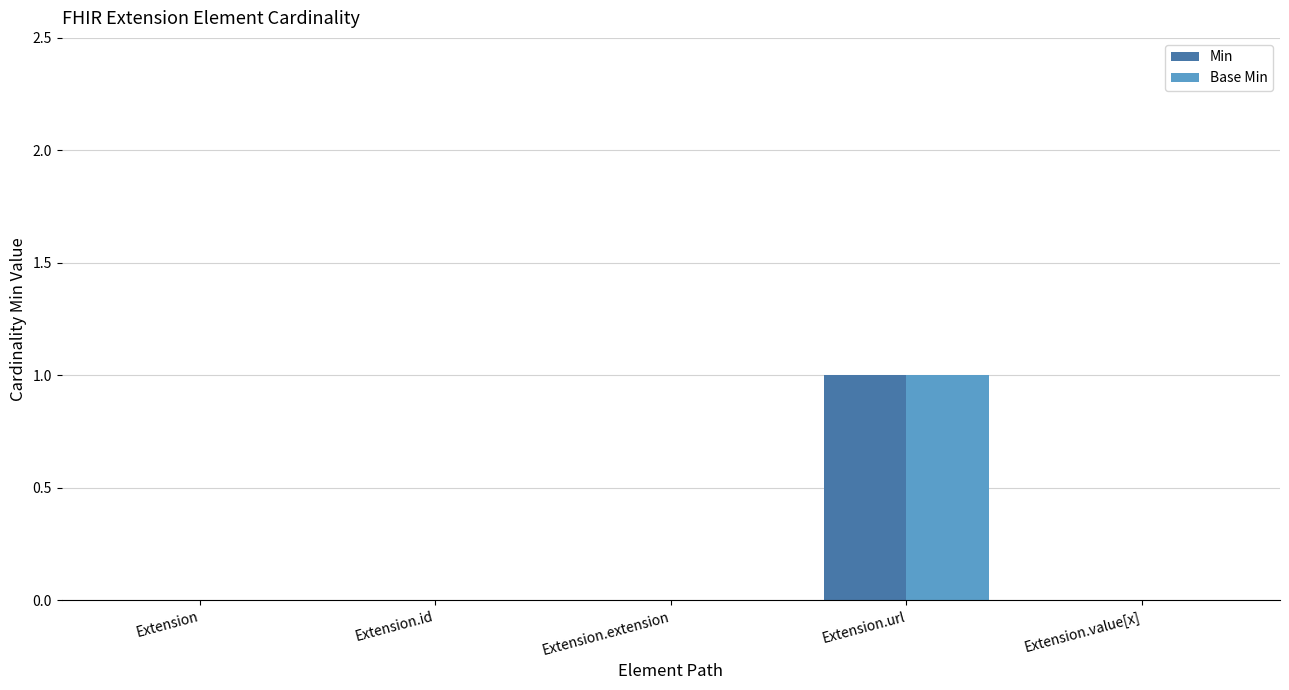

Is it true that Base Min equals 0 at Extension.value[x]?

True